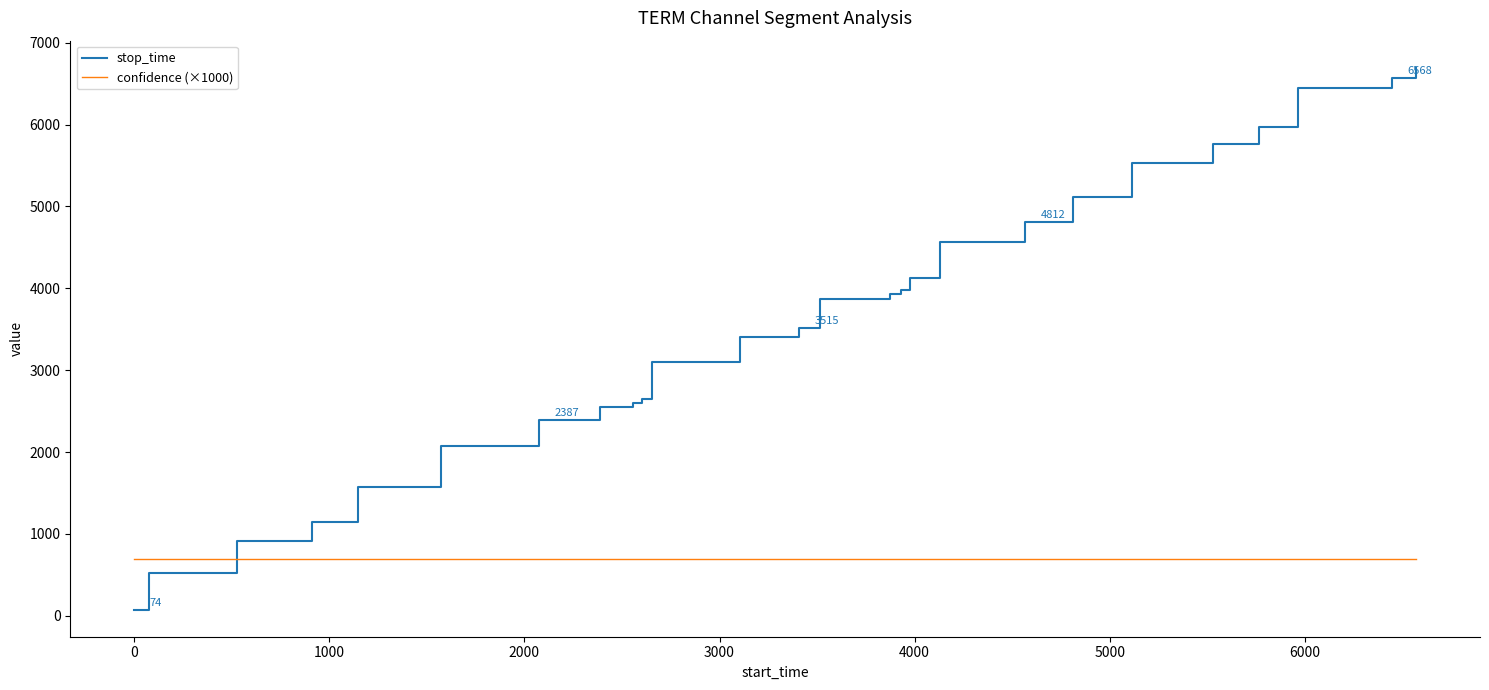

Which series has the largest total across all categories?

stop_time